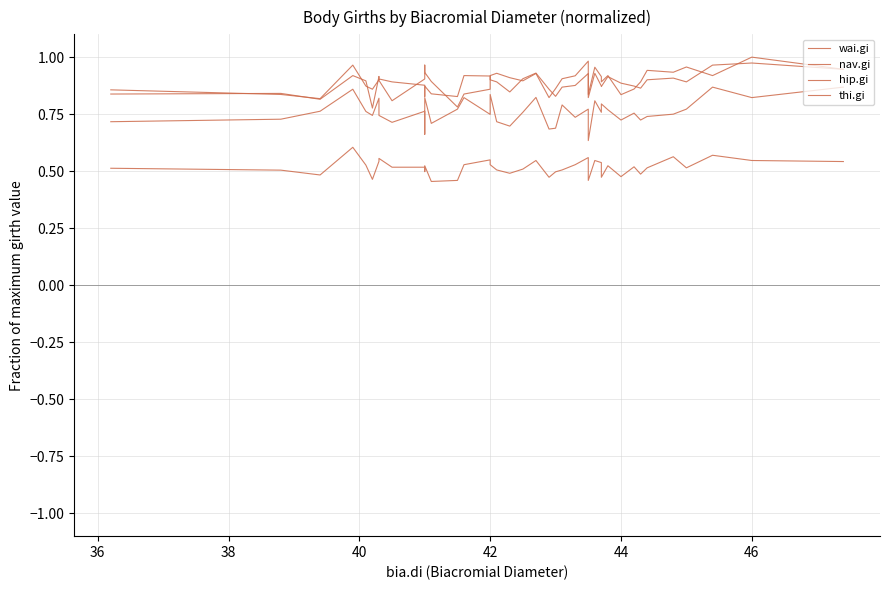

What is the average value of the thi.gi series?

0.5